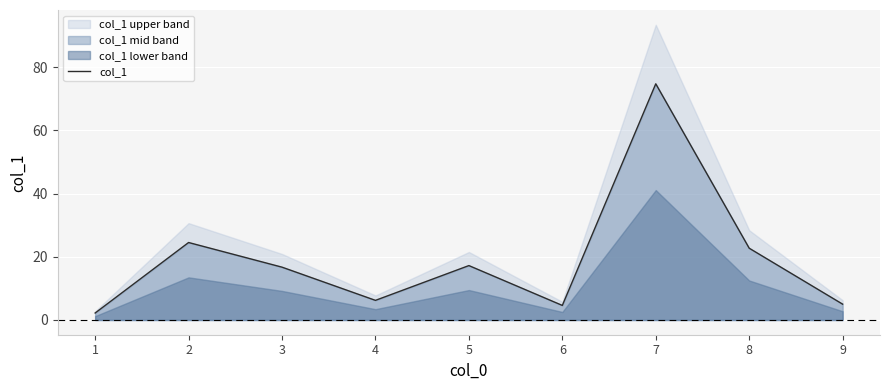

What is the maximum value shown in the chart?

74.7